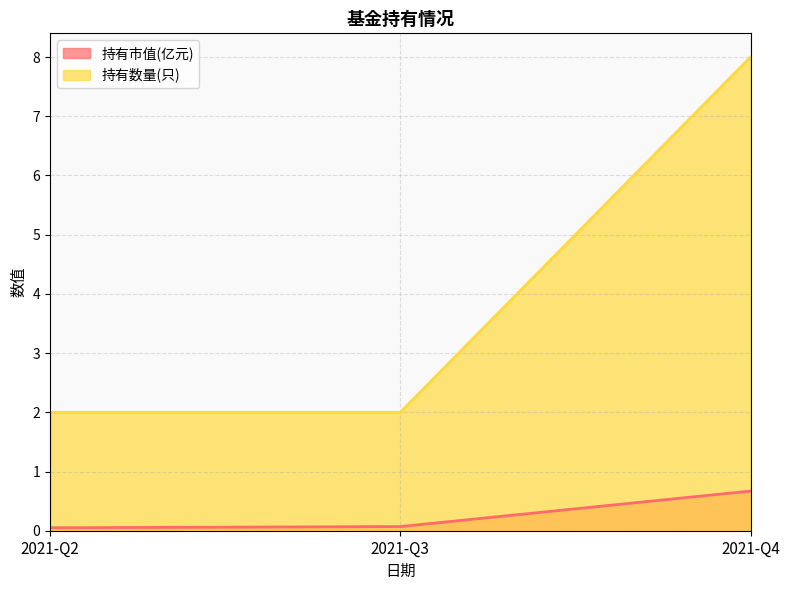

Which series has the largest range (max minus min)?

持有数量(只)